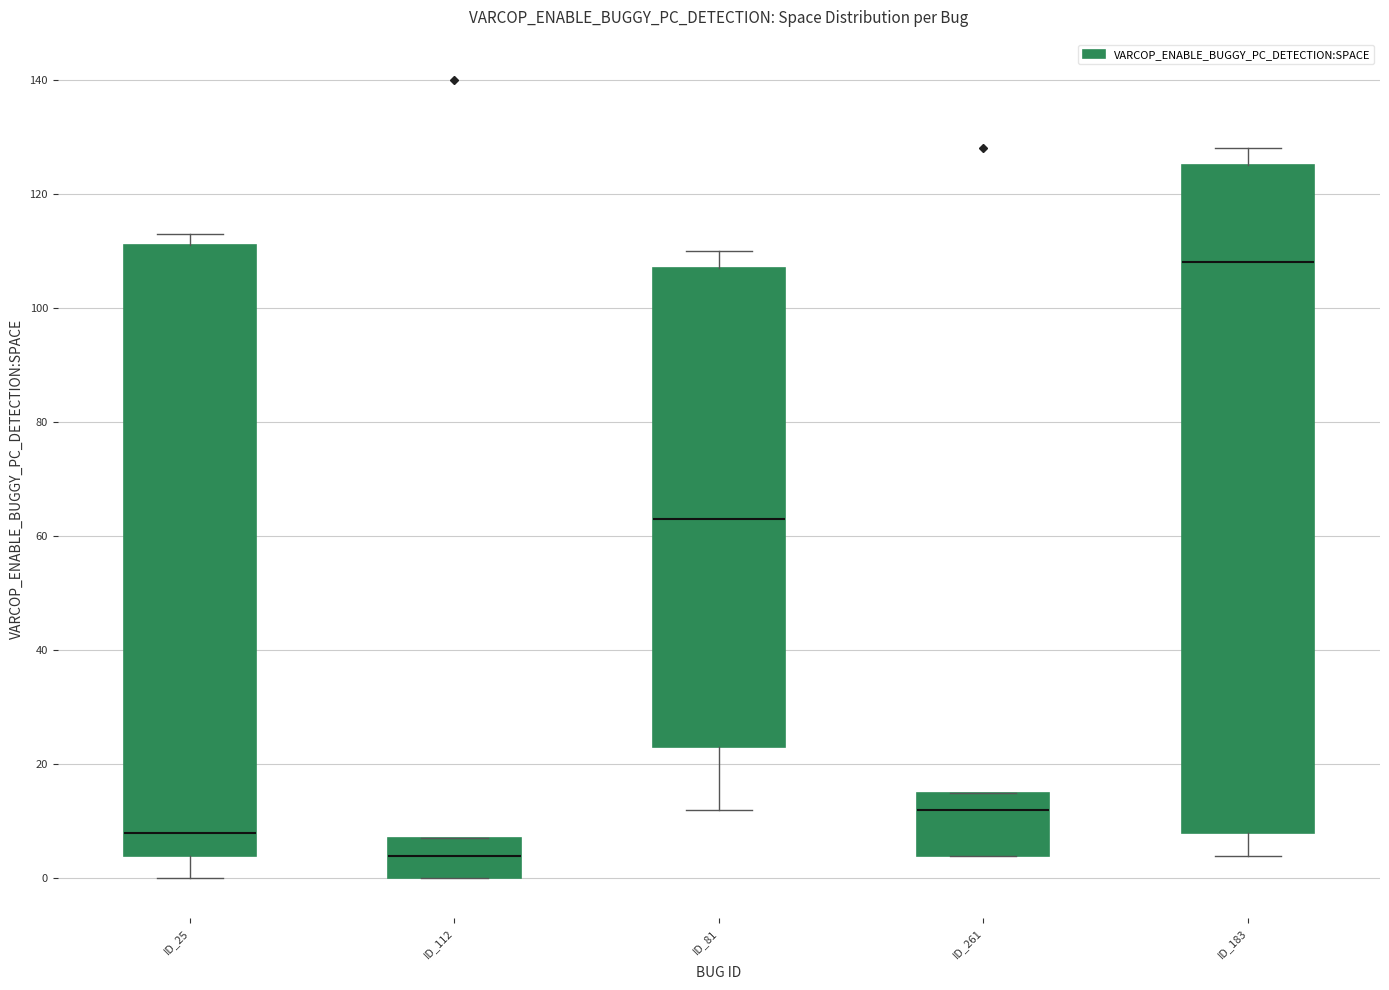

Reading left to right, read every box against the y-axis: the position of its median line, the range the box covers, and the ends of its whiskers. The values are not printed on the chart, so give them approximately, as read against the axis.

ID_25: median 8, box 4 to 112, whiskers 0 to 114
ID_112: median 4, box 0 to 8, whiskers 0 to 8
ID_81: median 64, box 24 to 108, whiskers 12 to 110
ID_261: median 12, box 4 to 16, whiskers 4 to 16
ID_183: median 108, box 8 to 126, whiskers 4 to 128